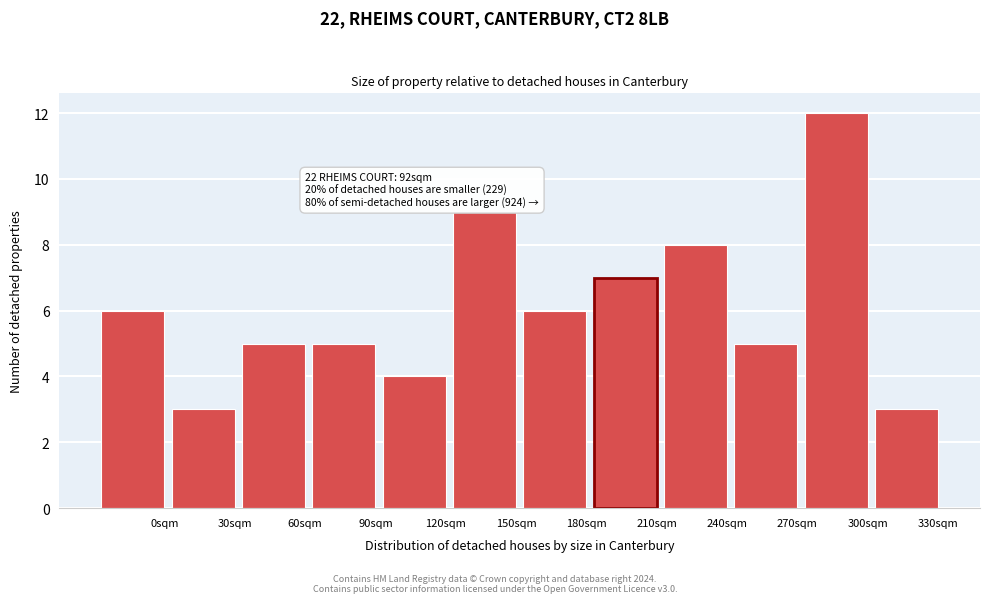

Reading left to right, extract all data points from this chart.

6	3	5	5	4	9	6	7	8	5	12	3